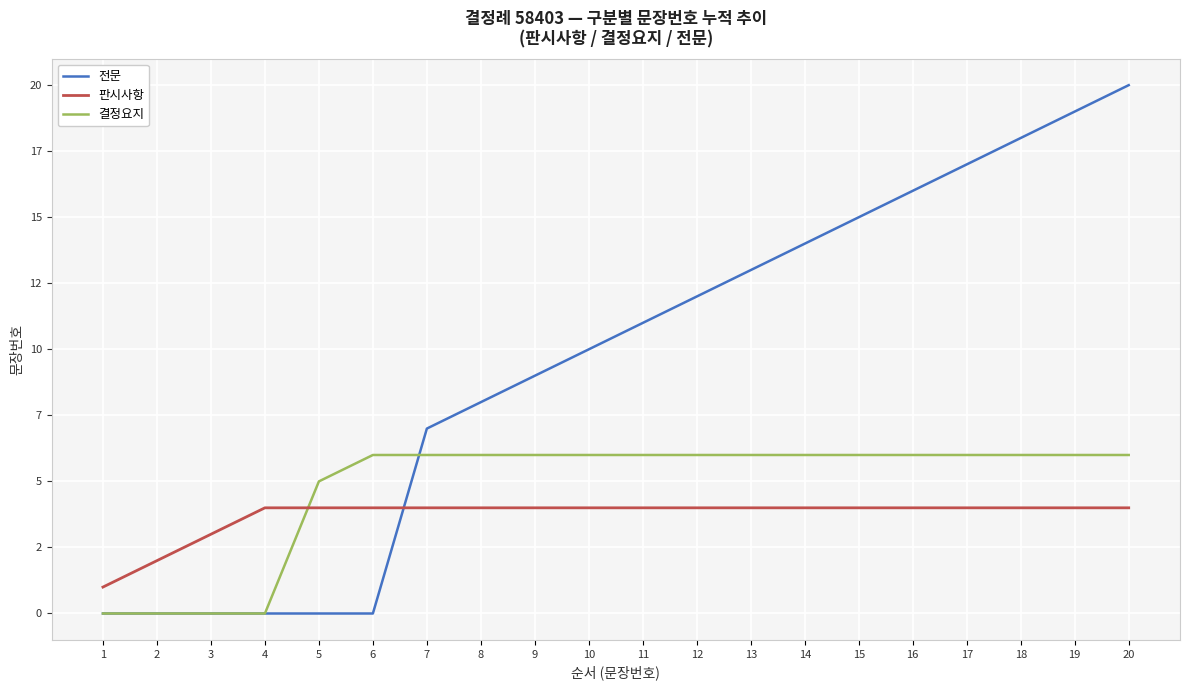

List the series in order of their peak value, highest first.

전문, 결정요지, 판시사항